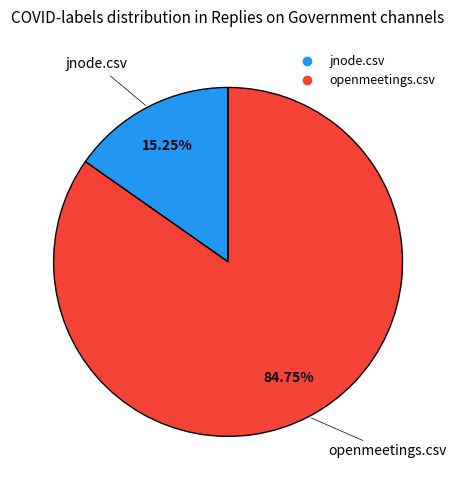

Between jnode.csv and openmeetings.csv, which is larger?

openmeetings.csv